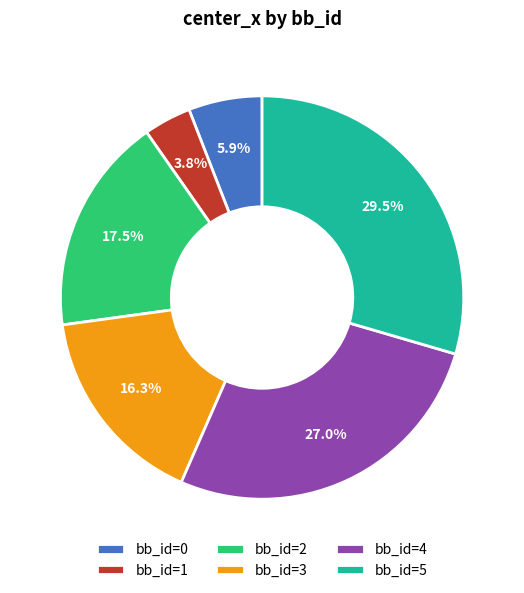

What percentage do bb_id=5 and bb_id=1 together represent?

33.3%